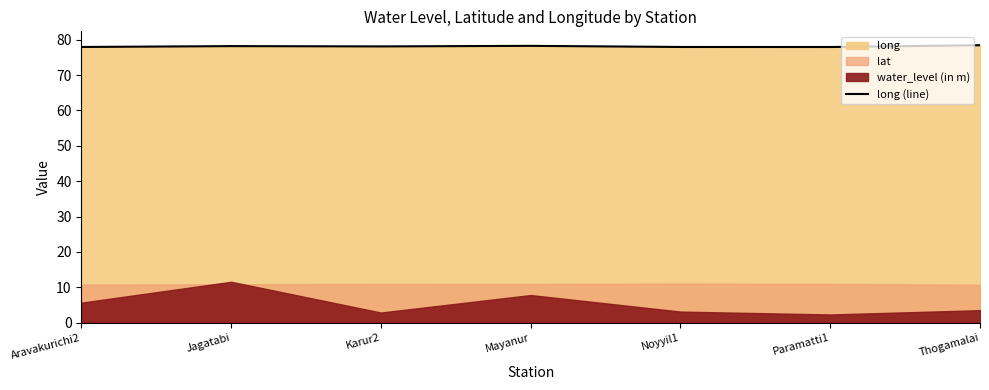

What is the value of the 5th point from the left?

77.9